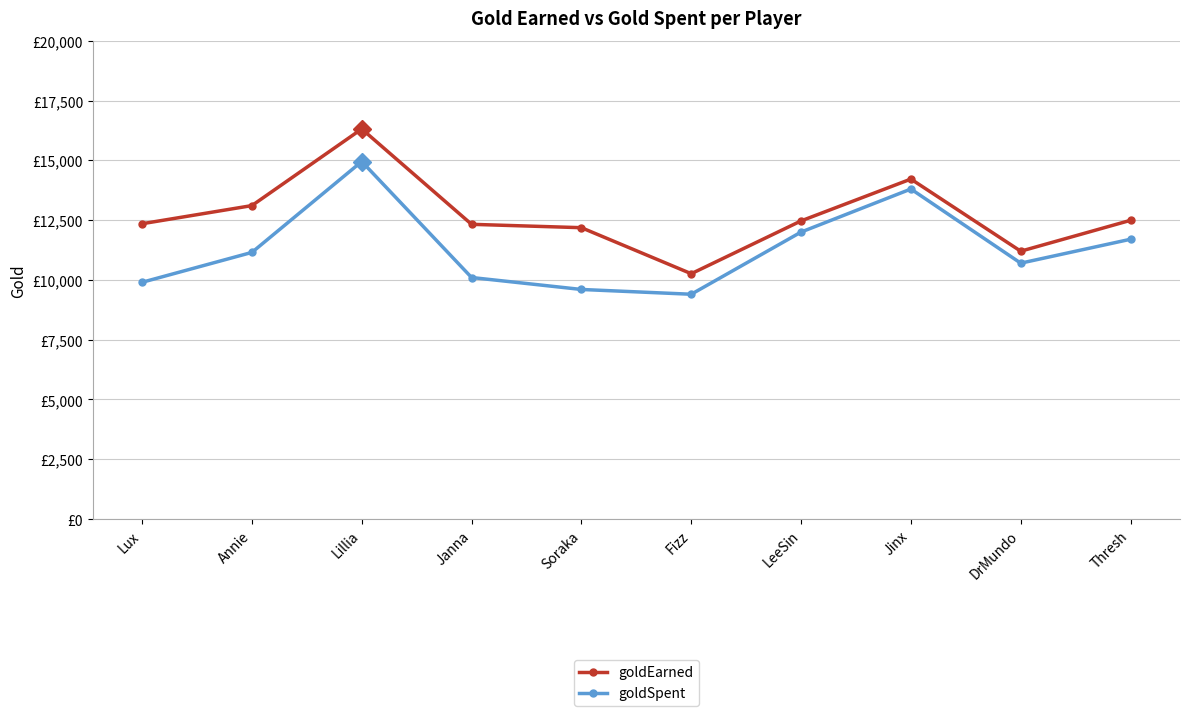

Is this an area chart (filled region under the line)?

No